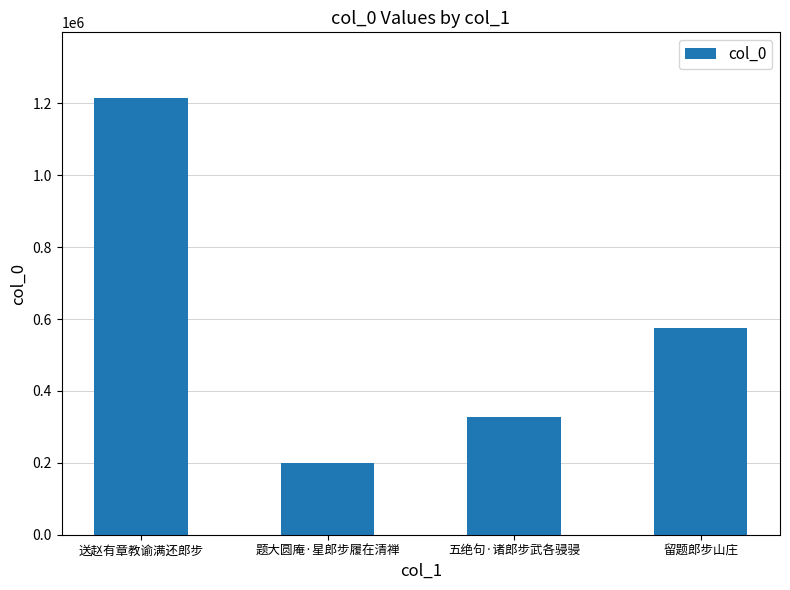

What is the label of the 2nd bar from the right?

五绝句·诸郎步武各骎骎